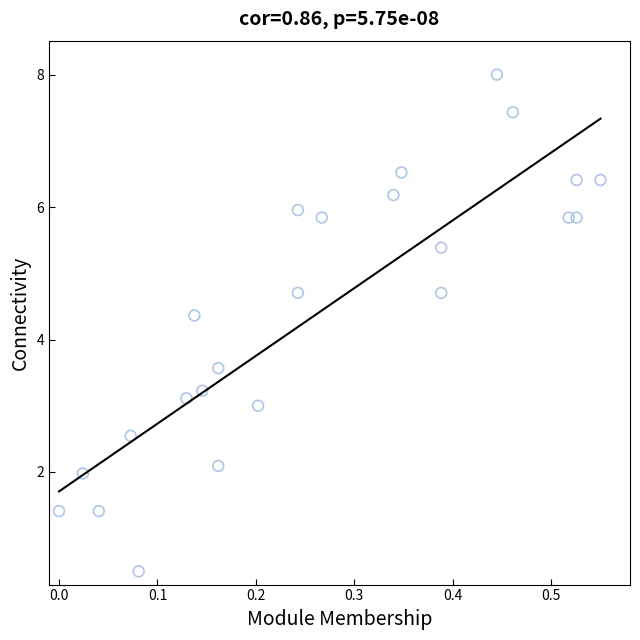

What is the range of Y values (max minus min)?

7.5